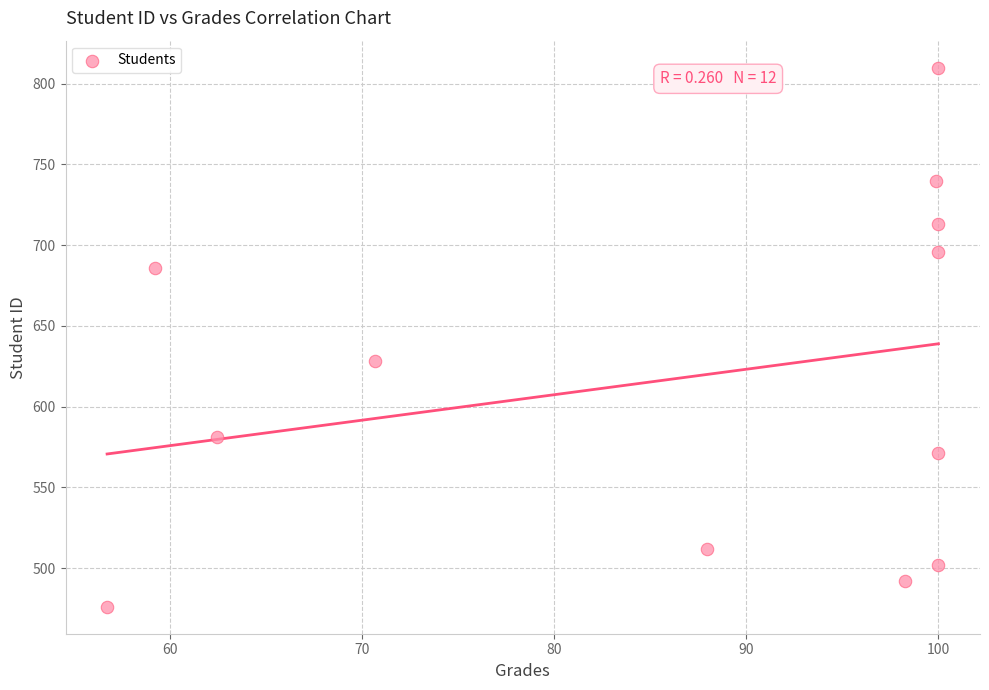

What is the range of Y values (max minus min)?

334